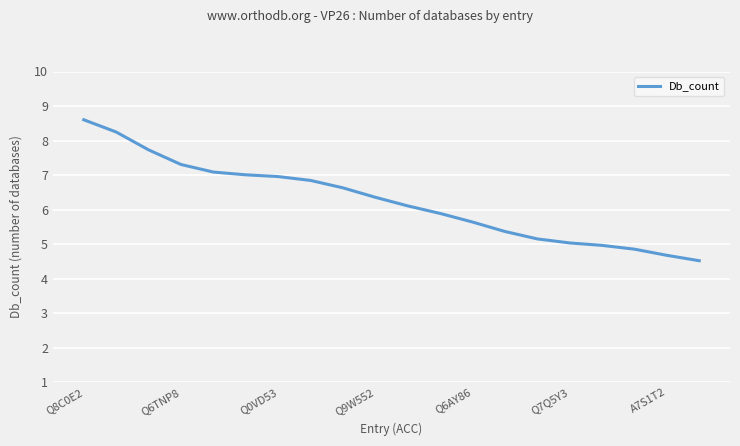

What is the greatest value displayed?

8.6